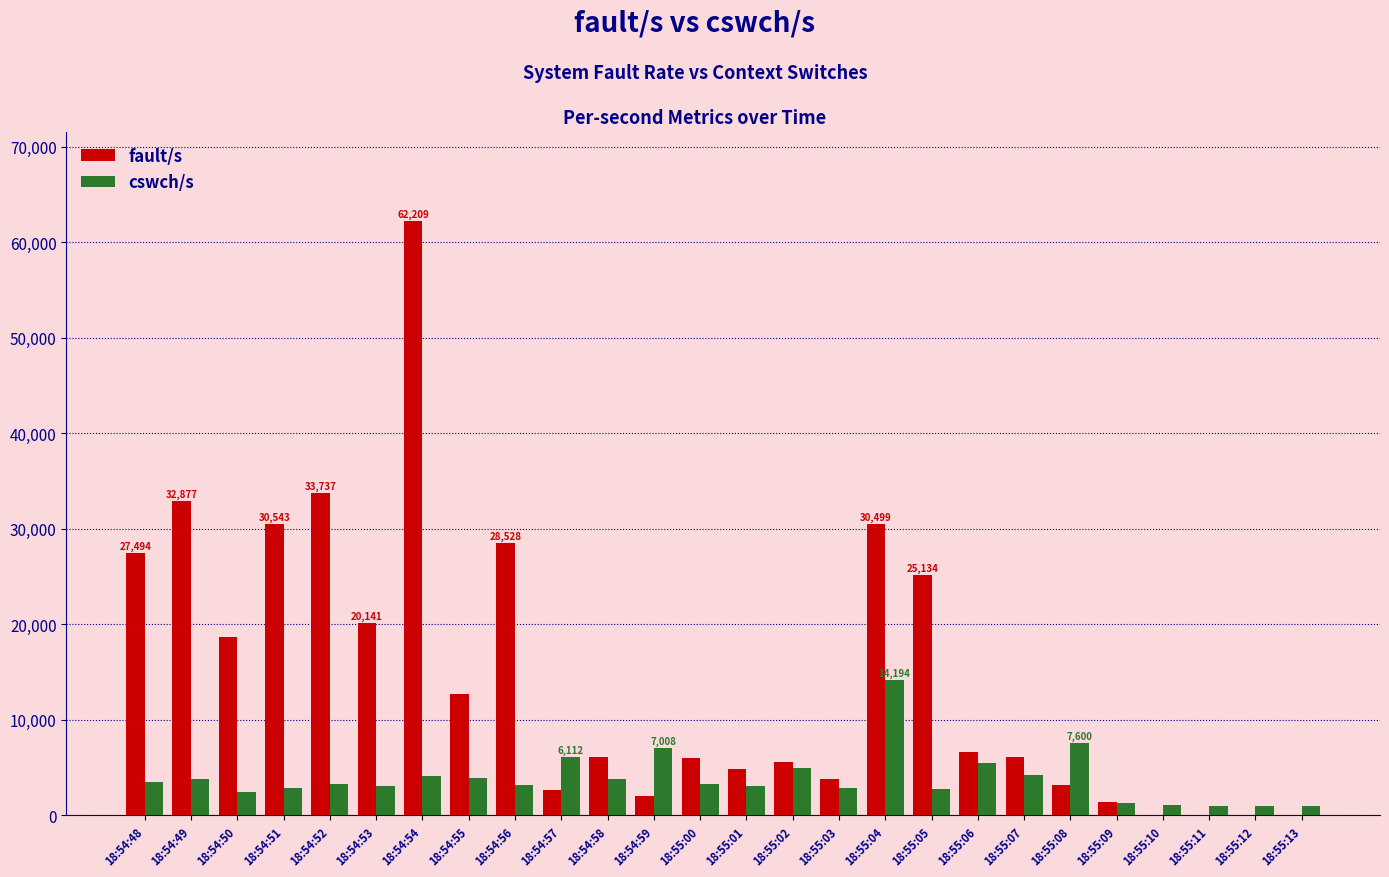

What is the sum of all cswch/s values?

100623